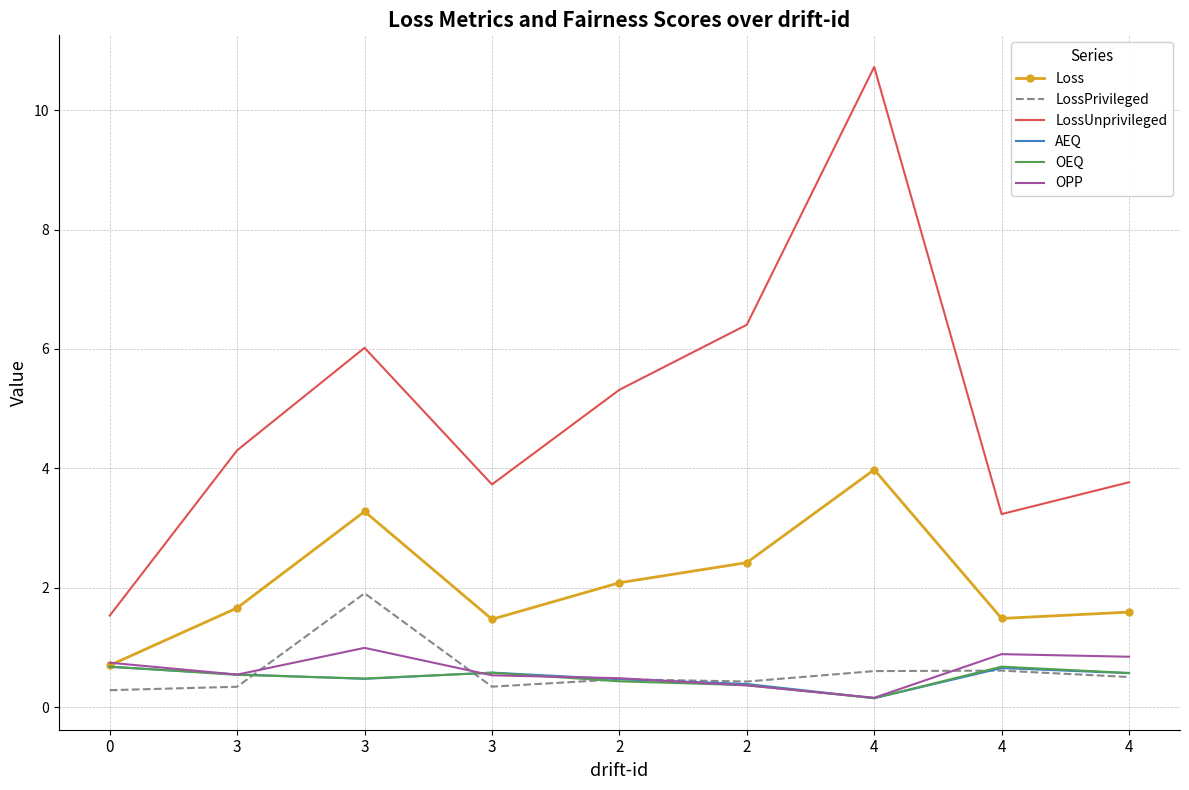

Rank the series at 4 from lowest to highest value.

AEQ, OEQ, OPP, LossPrivileged, Loss, LossUnprivileged